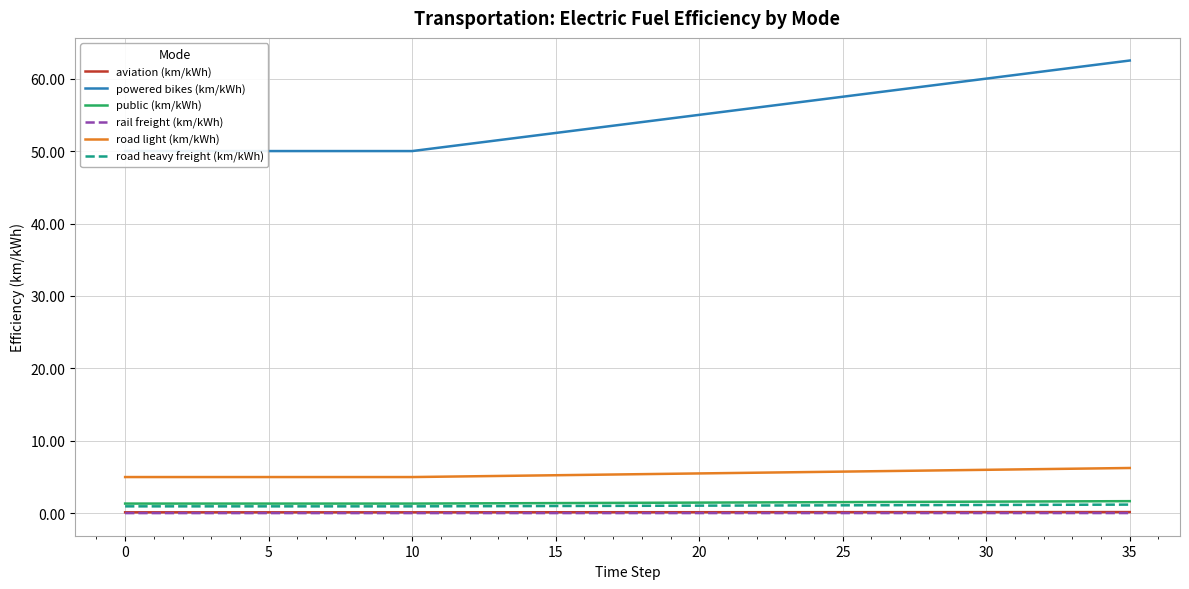

What are all the series names shown in the legend?

aviation (km/kWh), powered bikes (km/kWh), public (km/kWh), rail freight (km/kWh), road light (km/kWh), road heavy freight (km/kWh)